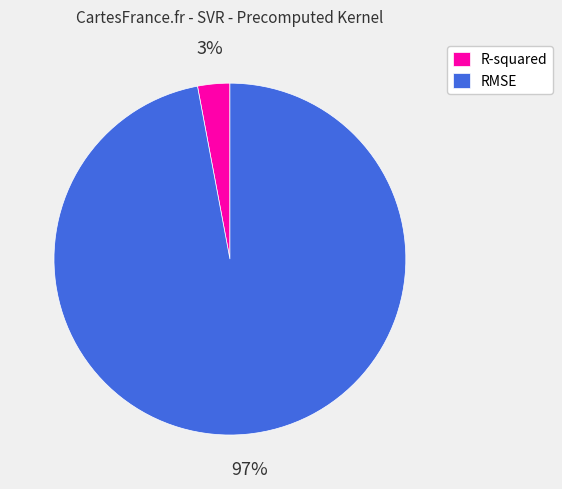

Is the sum of R-squared and RMSE greater than half?

Yes